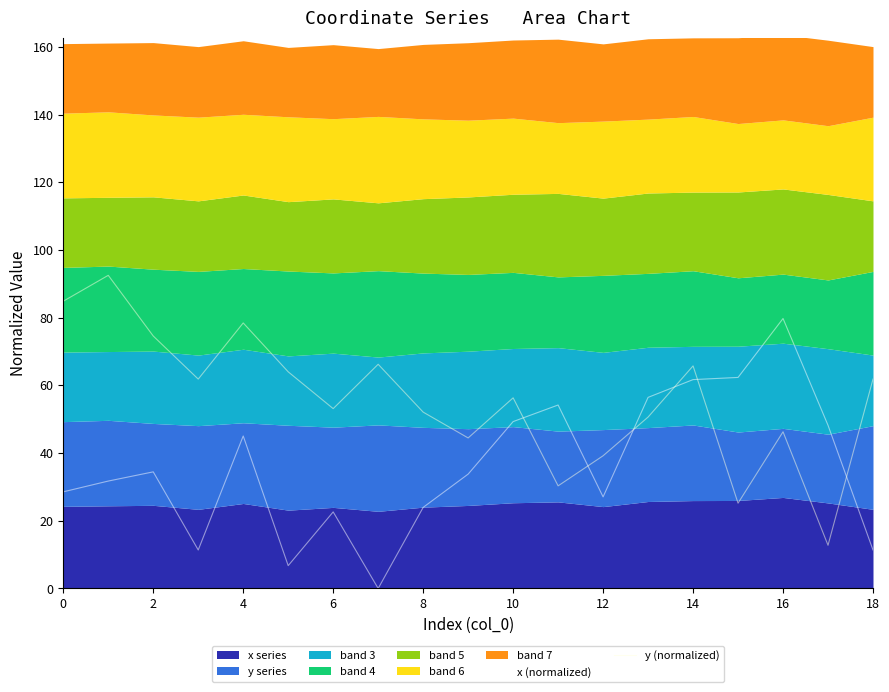

Which series has the widest spread of values?

x (normalized)